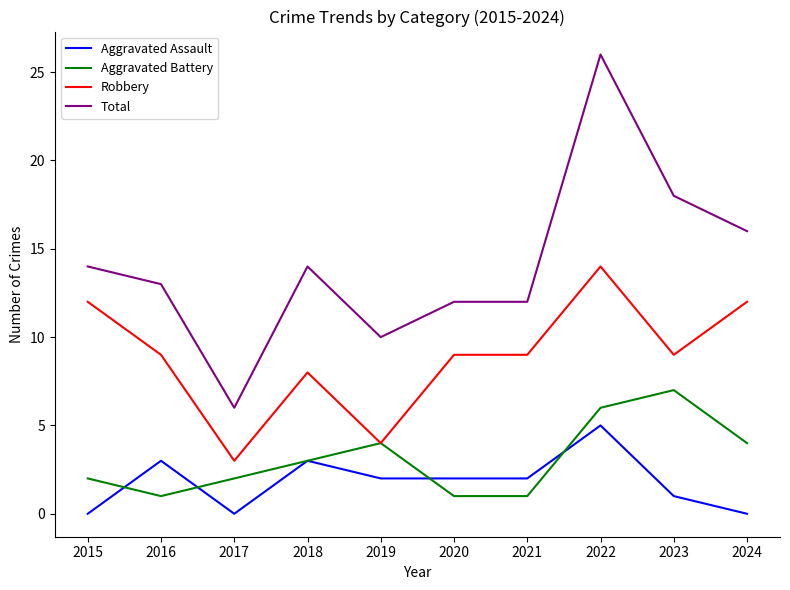

True or false: Aggravated Assault has a value of 2 at 2018.

False